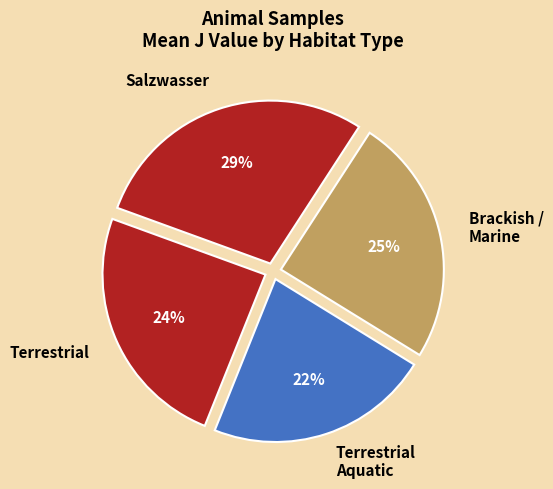

The Brackish / Marine slice represents 34% of the pie. True or false?

False